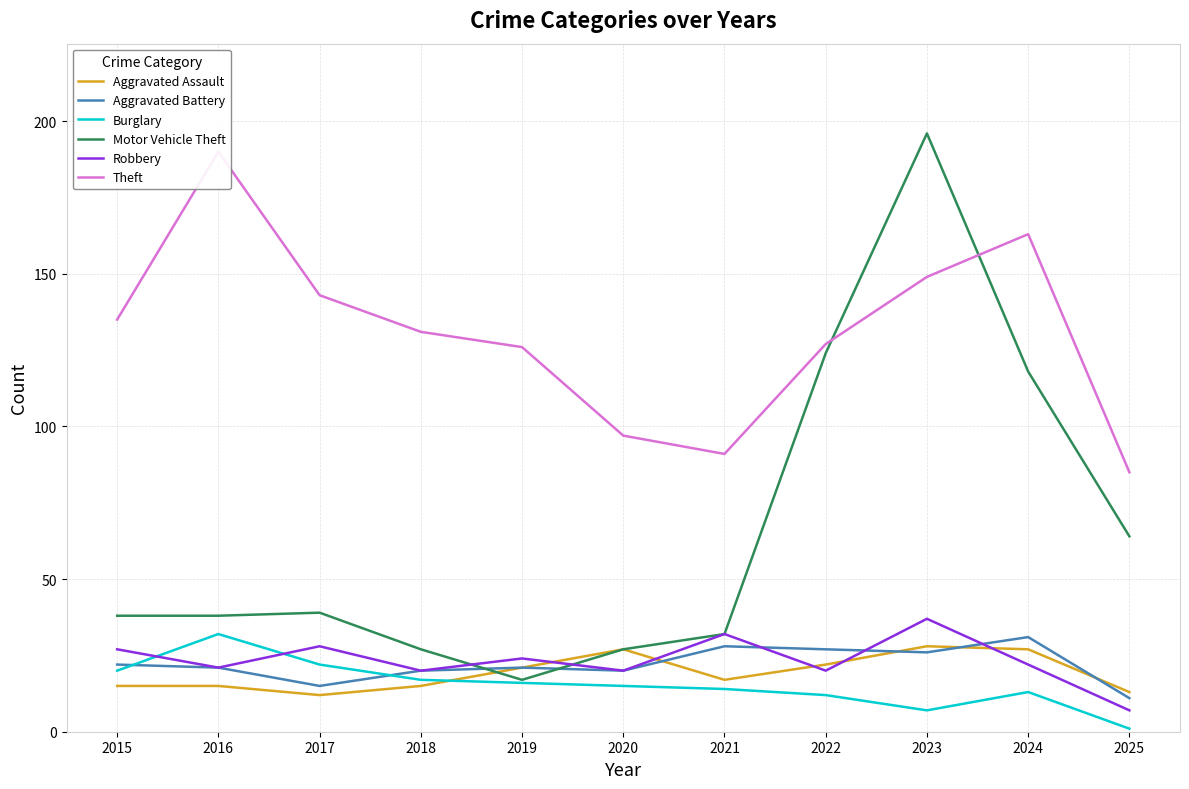

Which category has the lowest value in the Motor Vehicle Theft series?

2019